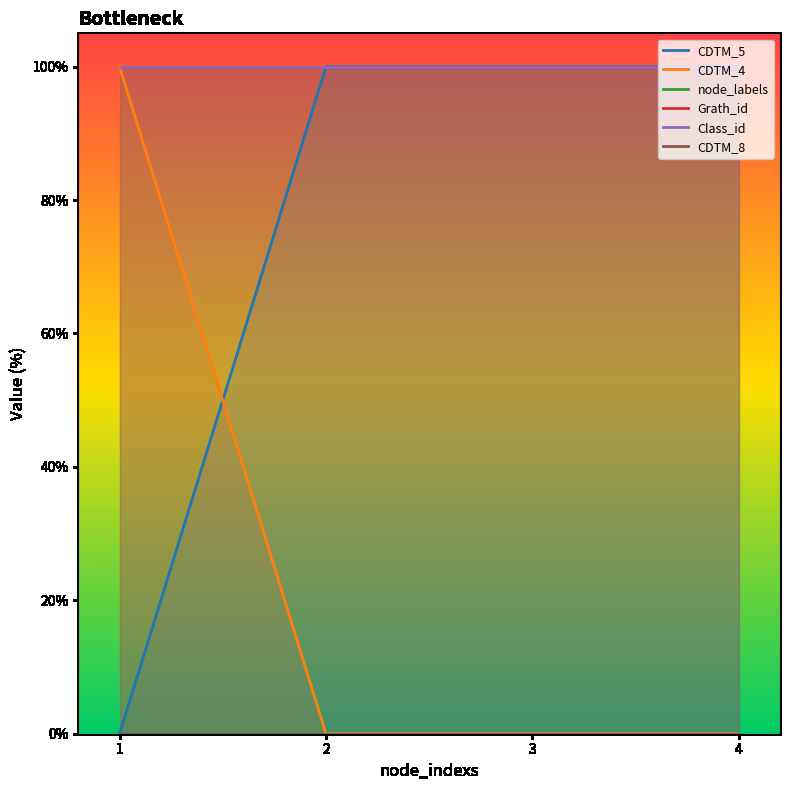

What is the value of the node_labels point at the 2nd from the left?

100